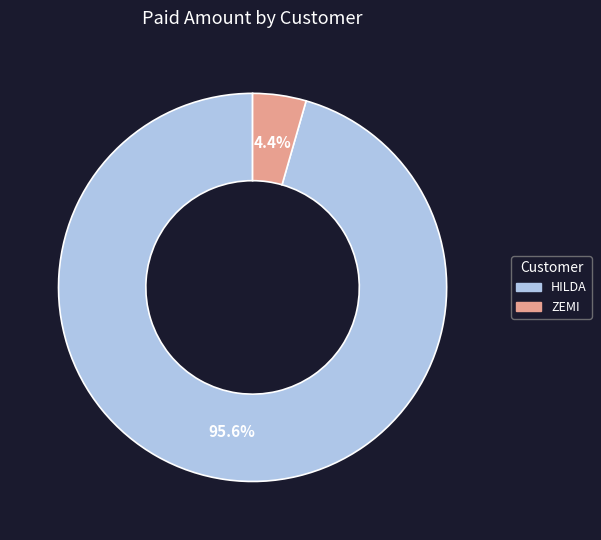

Rank the categories by value from lowest to highest.

ZEMI, HILDA